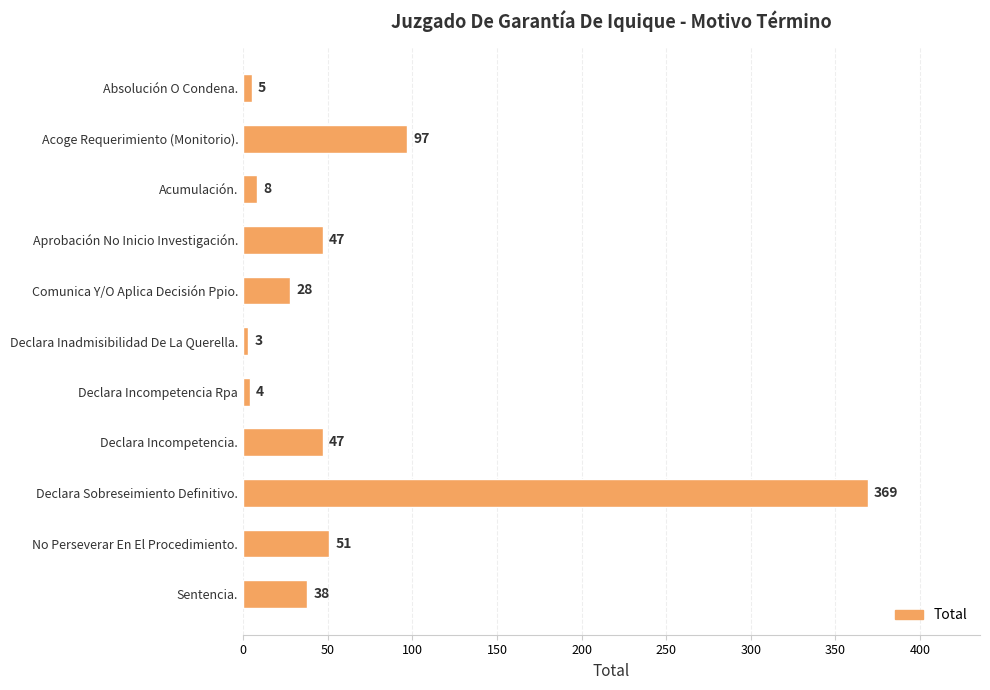

Approximately how many times larger is the value at Declara Sobreseimiento Definitivo. compared to Acumulación.?

46.1